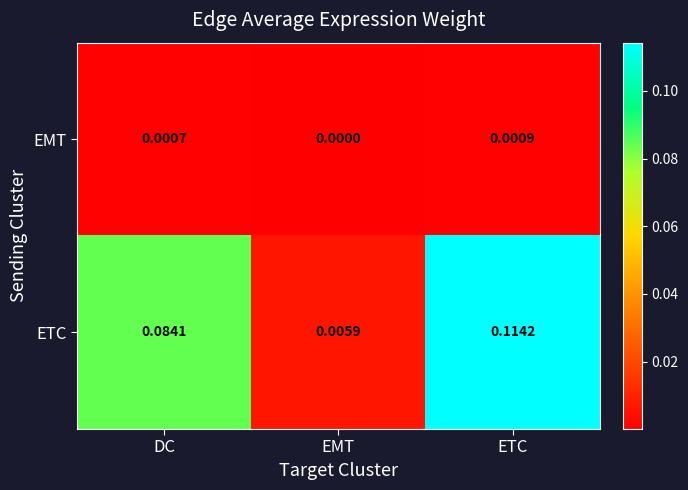

Rank the series at ETC from lowest to highest value.

EMT, ETC